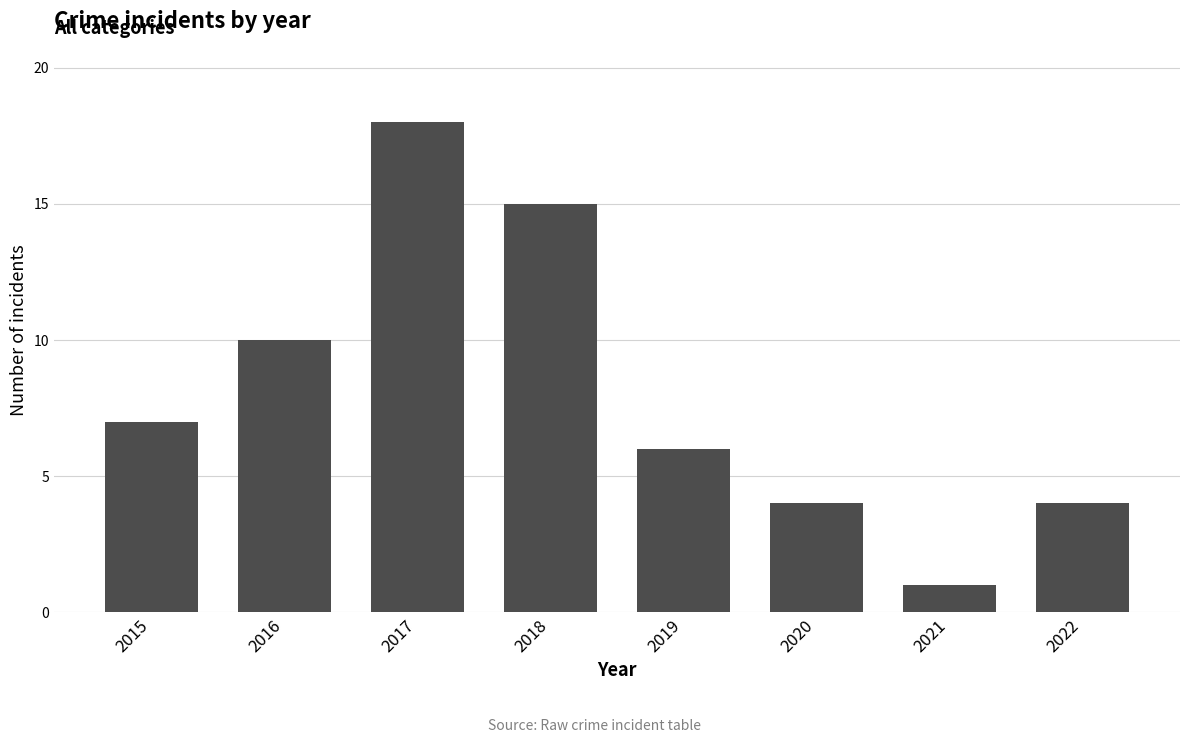

What is the value of the 3rd bar from the left?

18